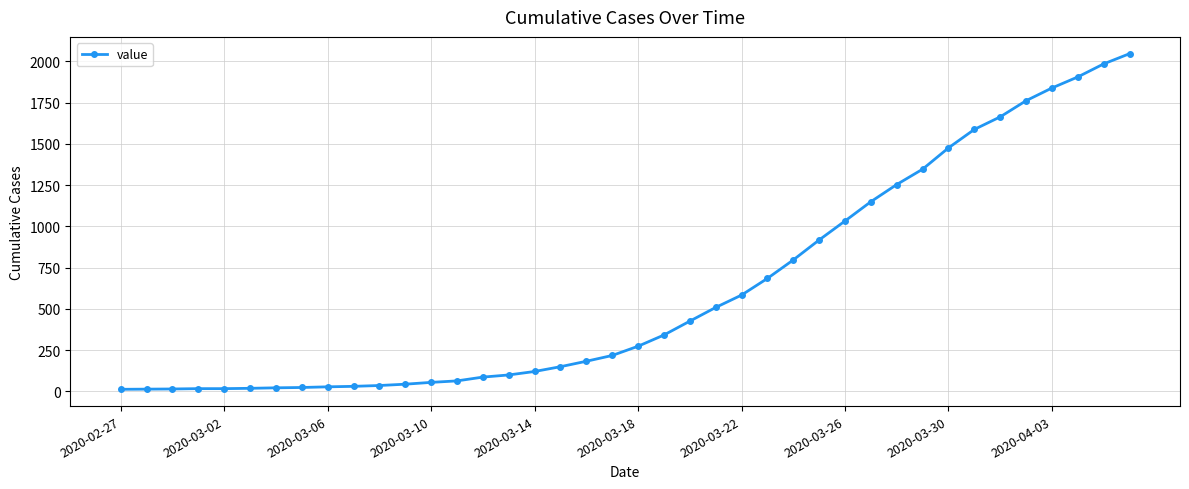

What is the difference between the maximum and minimum values?

2034